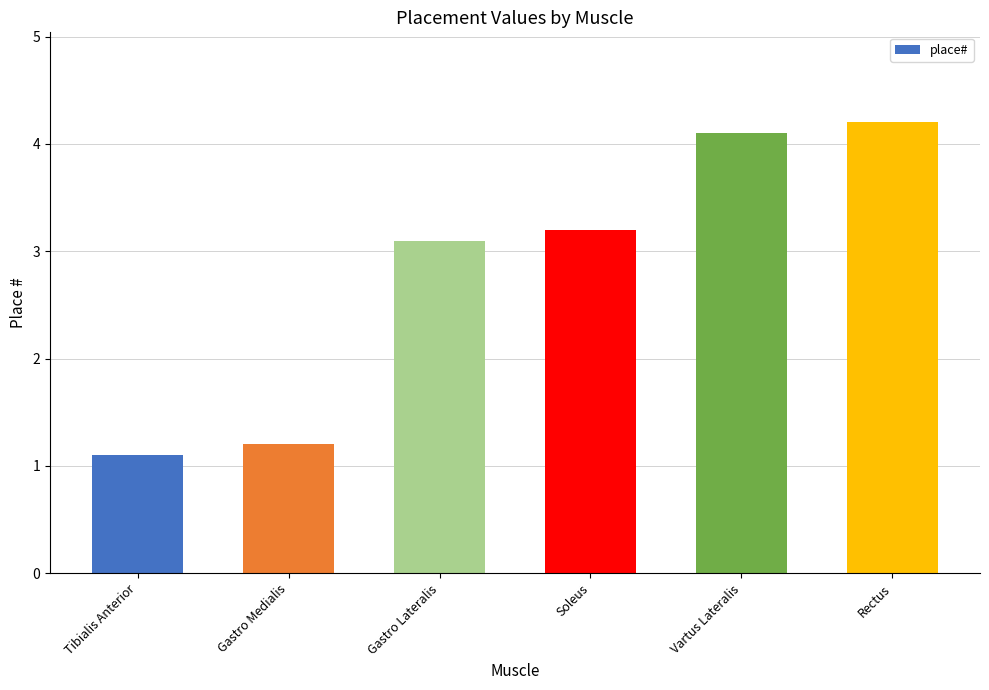

Is it true that the value at Gastro Medialis is 0.3?

False